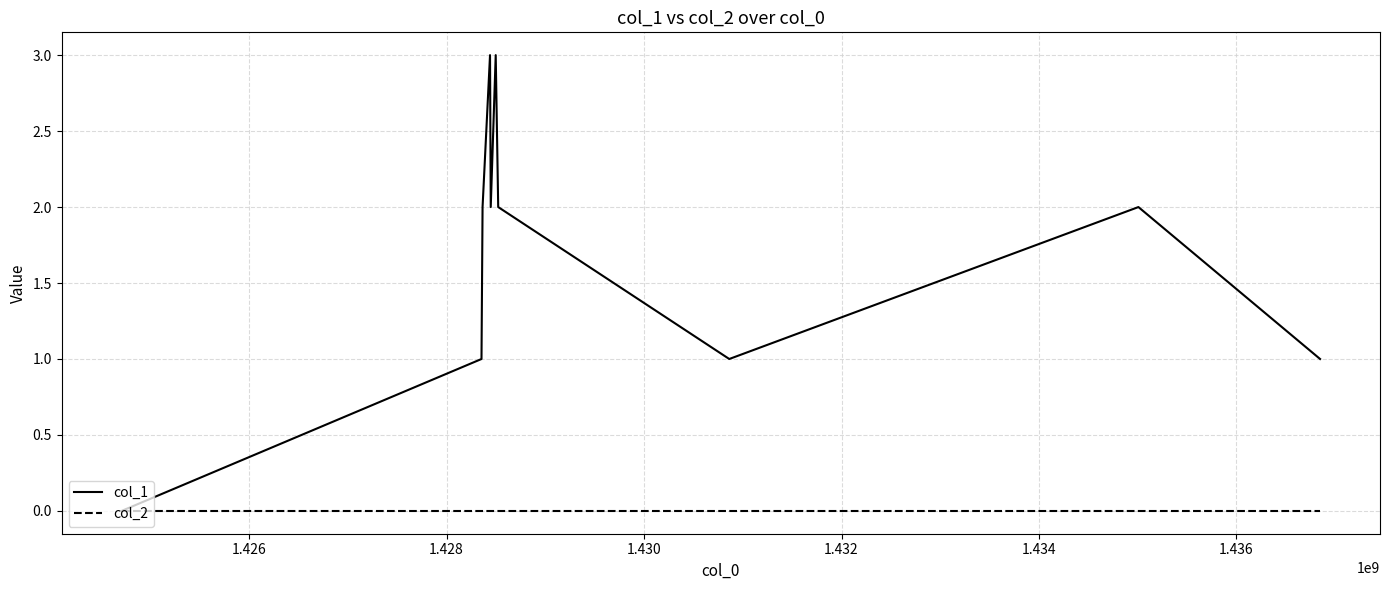

How many col_1 values are between 1 and 2?

7